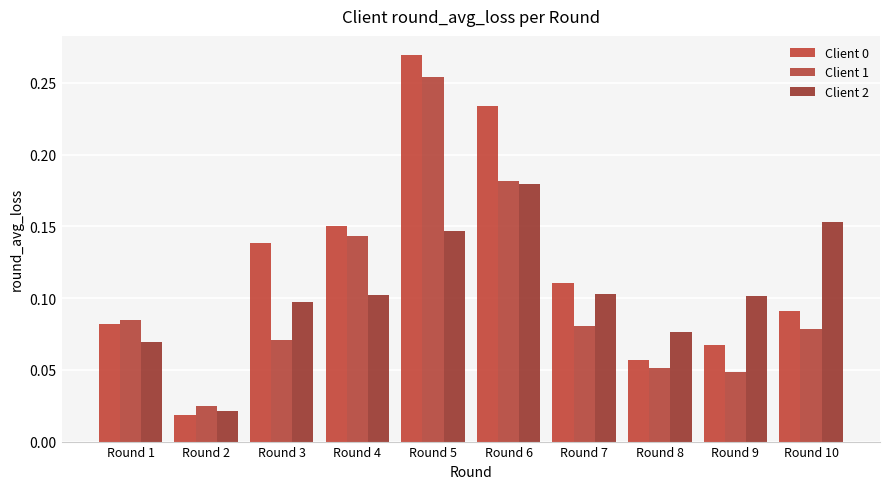

Is the value of Client 2 at Round 8 greater than the value of Client 0 at Round 7?

No